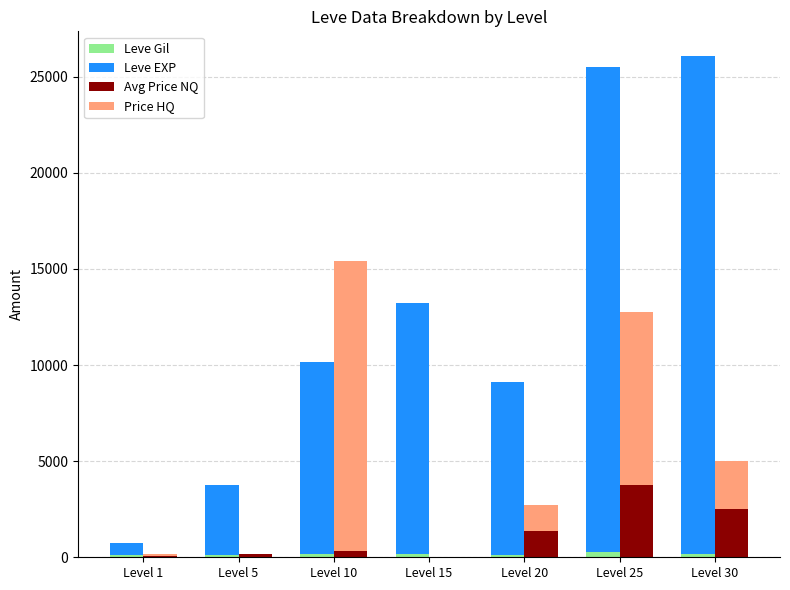

Is the value of Leve EXP at Level 25 greater than the value of Price HQ at Level 20?

Yes